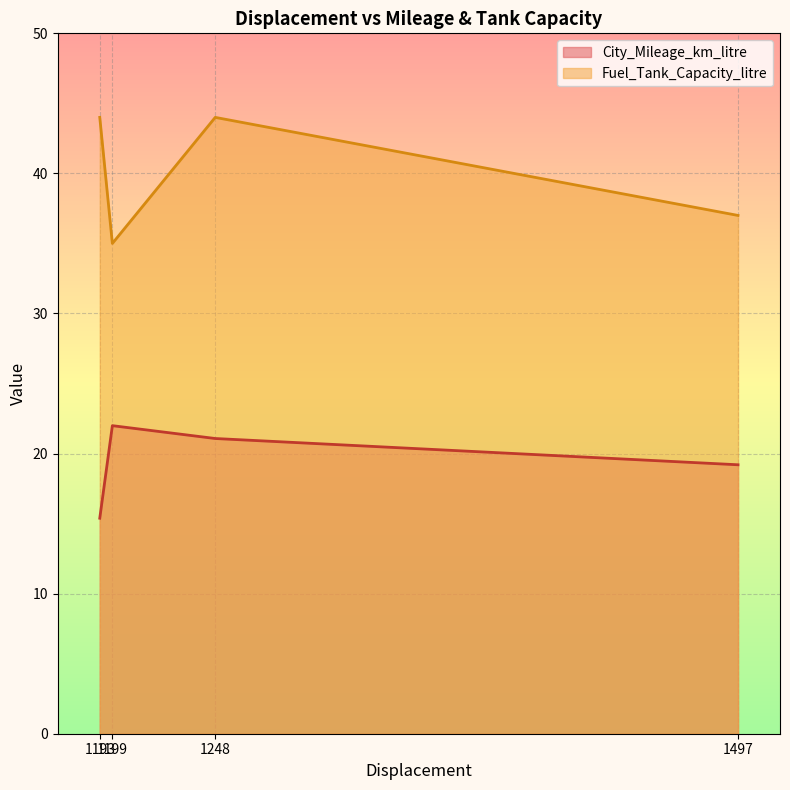

How many lines are shown in the chart?

2